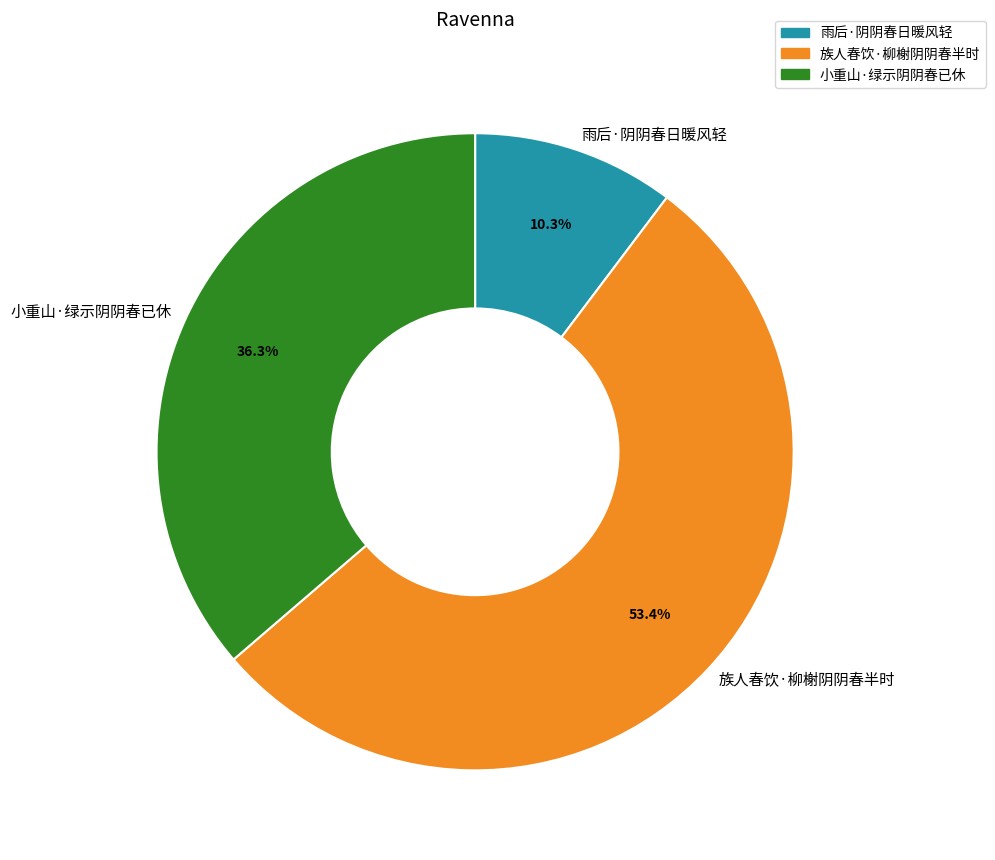

To the nearest percent, what portion does 族人春饮·柳榭阴阴春半时 represent?

53%